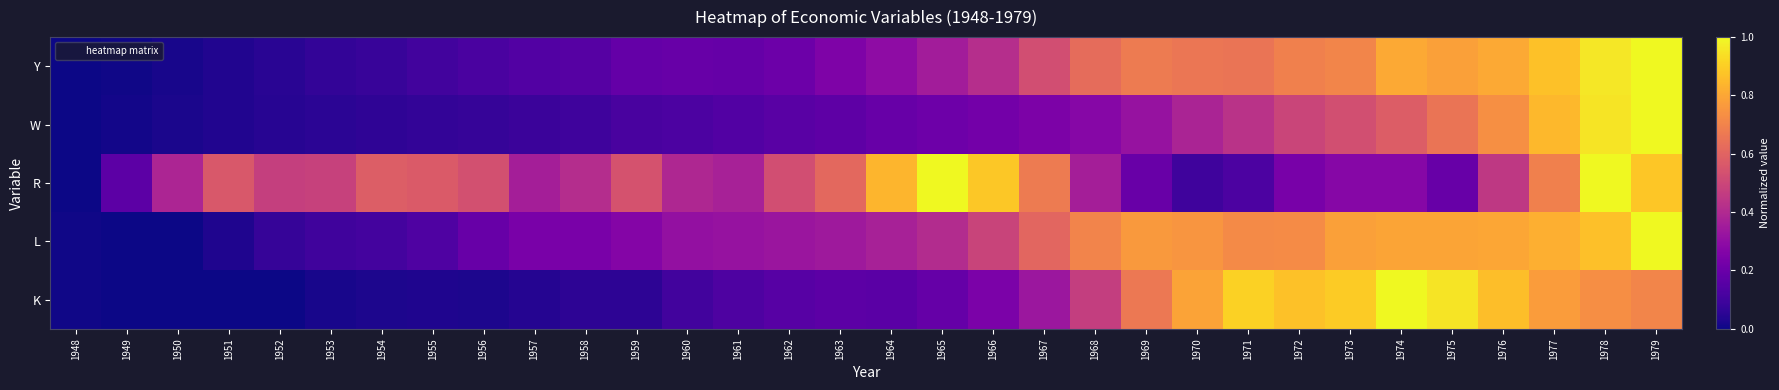

Reading left to right, what are all the values shown in this chart?

Y: 1948=0.0	1949=0.0	1950=0.0	1951=0.0	1952=0.0	1953=0.1	1954=0.1	1955=0.1	1956=0.1	1957=0.1	1958=0.1	1959=0.2	1960=0.2	1961=0.2	1962=0.2	1963=0.3	1964=0.3	1965=0.4	1966=0.4	1967=0.5	1968=0.6	1969=0.7	1970=0.7	1971=0.7	1972=0.7	1973=0.7	1974=0.8	1975=0.8	1976=0.8	1977=0.9	1978=1.0	1979=1.0
W: 1948=0.0	1949=0.0	1950=0.0	1951=0.0	1952=0.0	1953=0.1	1954=0.1	1955=0.1	1956=0.1	1957=0.1	1958=0.1	1959=0.1	1960=0.1	1961=0.1	1962=0.2	1963=0.2	1964=0.2	1965=0.2	1966=0.2	1967=0.2	1968=0.3	1969=0.3	1970=0.4	1971=0.4	1972=0.5	1973=0.5	1974=0.6	1975=0.7	1976=0.7	1977=0.8	1978=1.0	1979=1.0
R: 1948=0.0	1949=0.2	1950=0.4	1951=0.6	1952=0.5	1953=0.5	1954=0.6	1955=0.6	1956=0.5	1957=0.4	1958=0.4	1959=0.5	1960=0.4	1961=0.4	1962=0.5	1963=0.6	1964=0.8	1965=1.0	1966=0.9	1967=0.7	1968=0.4	1969=0.2	1970=0.1	1971=0.1	1972=0.2	1973=0.3	1974=0.3	1975=0.2	1976=0.5	1977=0.7	1978=1.0	1979=0.9
L: 1948=0.0	1949=0.0	1950=0.0	1951=0.0	1952=0.1	1953=0.1	1954=0.1	1955=0.1	1956=0.2	1957=0.2	1958=0.2	1959=0.3	1960=0.3	1961=0.3	1962=0.3	1963=0.3	1964=0.4	1965=0.4	1966=0.5	1967=0.6	1968=0.7	1969=0.8	1970=0.8	1971=0.7	1972=0.7	1973=0.8	1974=0.8	1975=0.8	1976=0.8	1977=0.8	1978=0.9	1979=1.0
K: 1948=0.0	1949=0.0	1950=0.0	1951=0.0	1952=0.0	1953=0.0	1954=0.0	1955=0.0	1956=0.0	1957=0.0	1958=0.1	1959=0.1	1960=0.1	1961=0.1	1962=0.2	1963=0.2	1964=0.2	1965=0.2	1966=0.2	1967=0.3	1968=0.5	1969=0.7	1970=0.8	1971=0.9	1972=0.9	1973=0.9	1974=1.0	1975=1.0	1976=0.9	1977=0.8	1978=0.7	1979=0.7